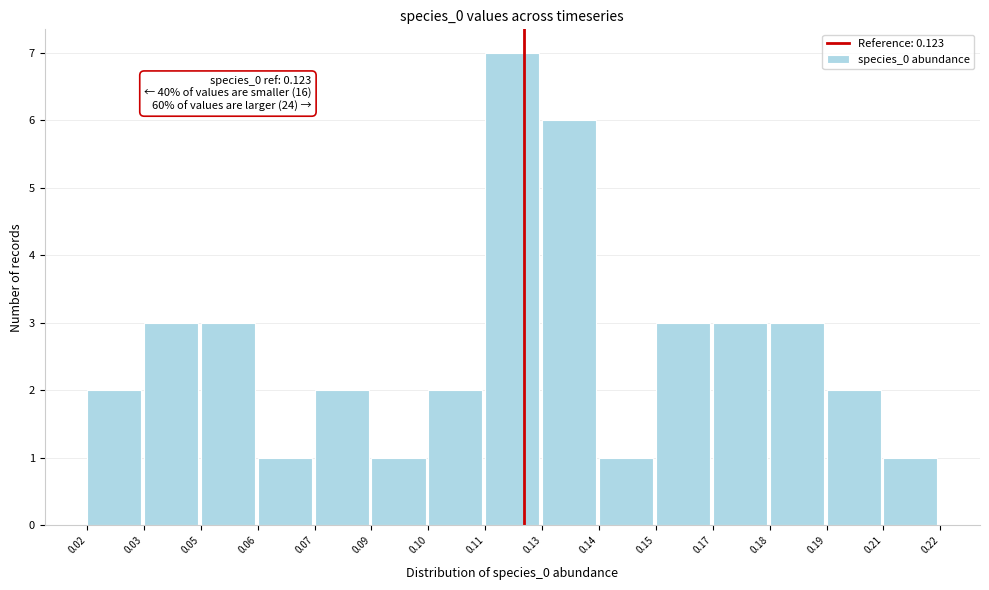

Reading left to right, what are all the values shown in this chart?

0.02=2	0.03=3	0.05=3	0.06=1	0.07=2	0.09=1	0.10=2	0.11=7	0.13=6	0.14=1	0.15=3	0.17=3	0.18=3	0.19=2	0.21=1